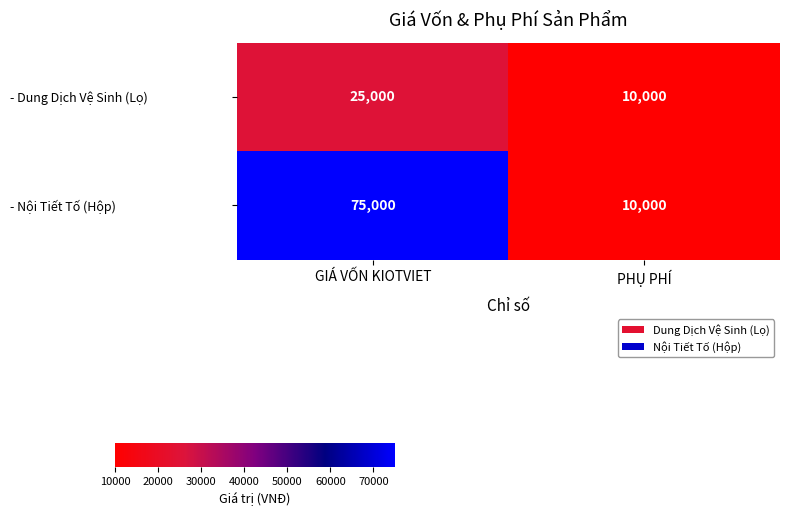

Count the number of categories in the chart.

2